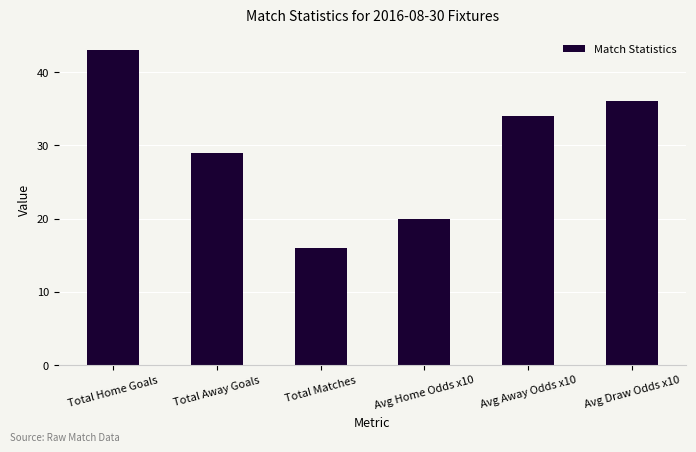

Which has a higher value, Avg Home Odds x10 or Total Away Goals?

Total Away Goals